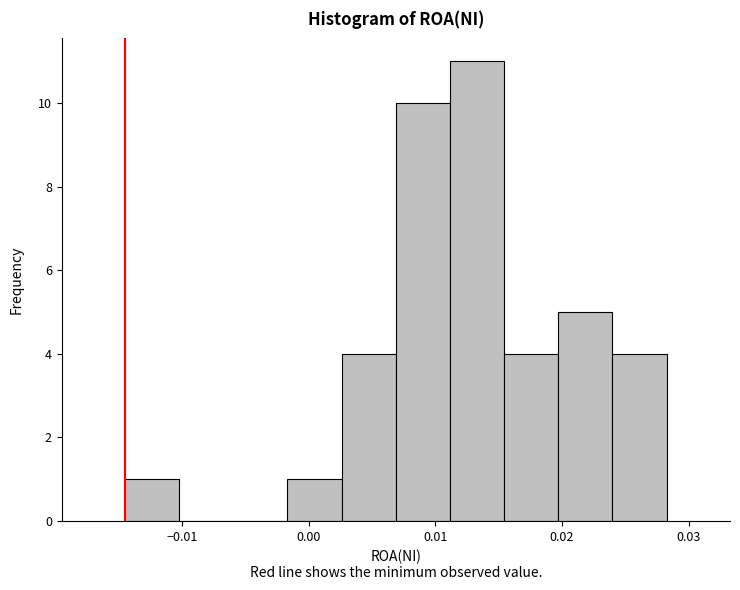

Reading left to right, list every bar in this chart as the range it spans on the x-axis followed by its height. Neither the bar edges nor the heights are printed on the chart, so give them approximately, as read against the axes.

-0.014 to -0.010: 1
-0.010 to -0.006: 0
-0.006 to -0.002: 0
-0.002 to 0.003: 1
0.003 to 0.007: 4
0.007 to 0.011: 10
0.011 to 0.015: 11
0.015 to 0.020: 4
0.020 to 0.024: 5
0.024 to 0.028: 4